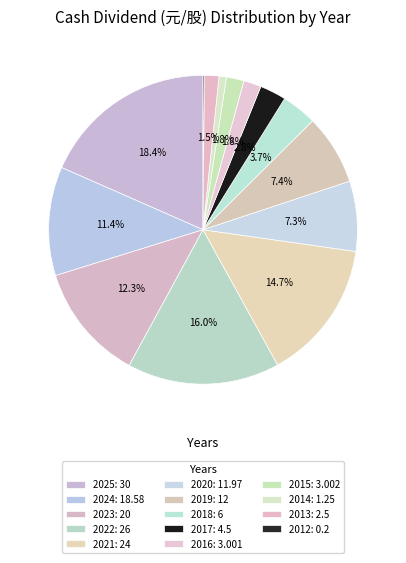

Rank the categories by value from highest to lowest.

2025, 2022, 2021, 2023, 2024, 2019, 2020, 2018, 2017, 2015, 2016, 2013, 2014, 2012